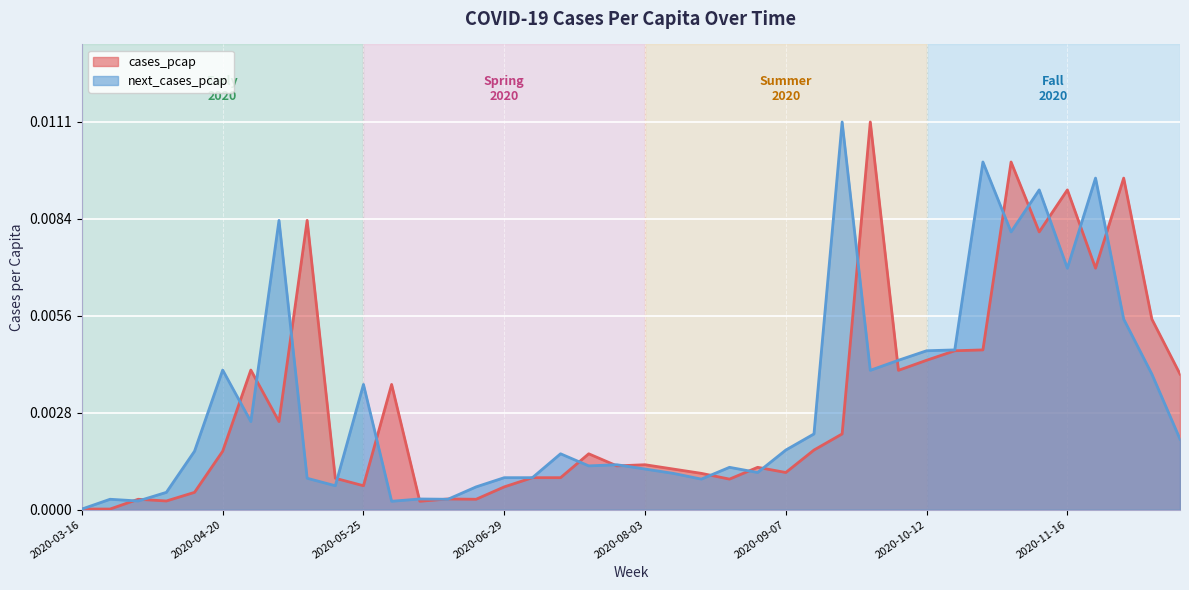

Does the chart display data point markers on the line(s)?

No